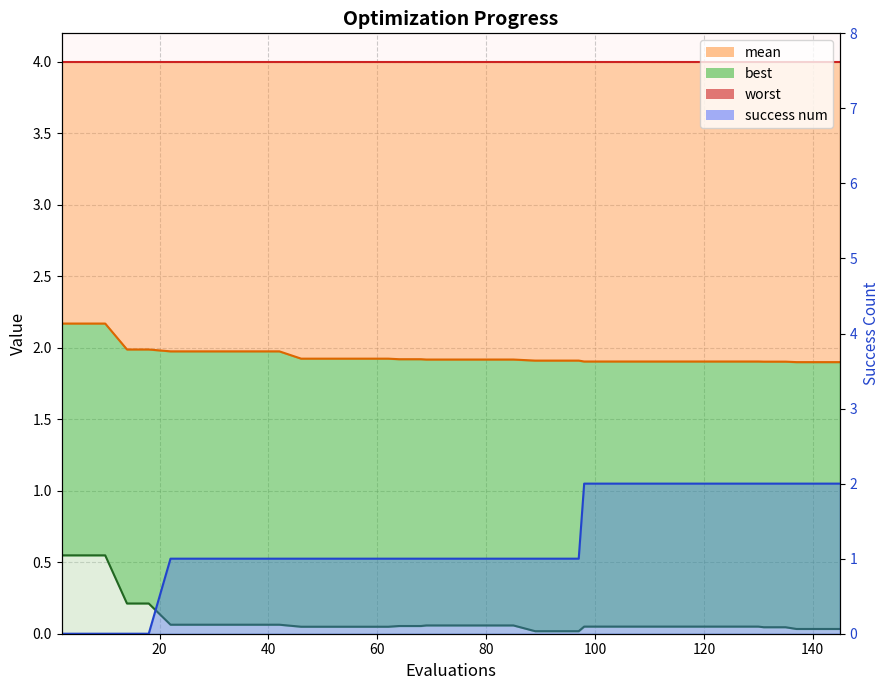

What is the value of the mean point at the 14th from the left?

1.9